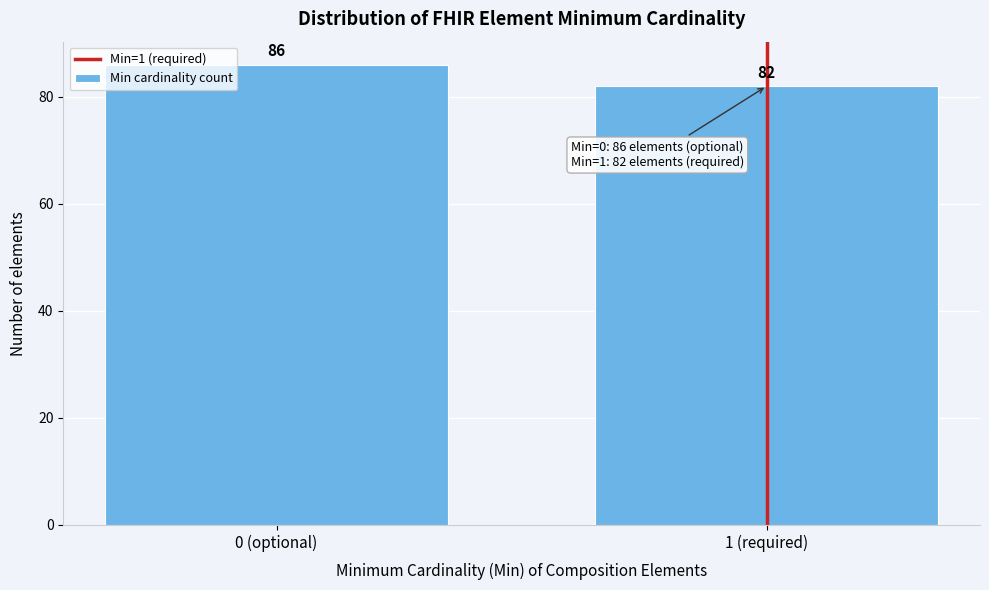

Reading left to right, transcribe all the data shown in this chart.

0 (optional)=86	1 (required)=82